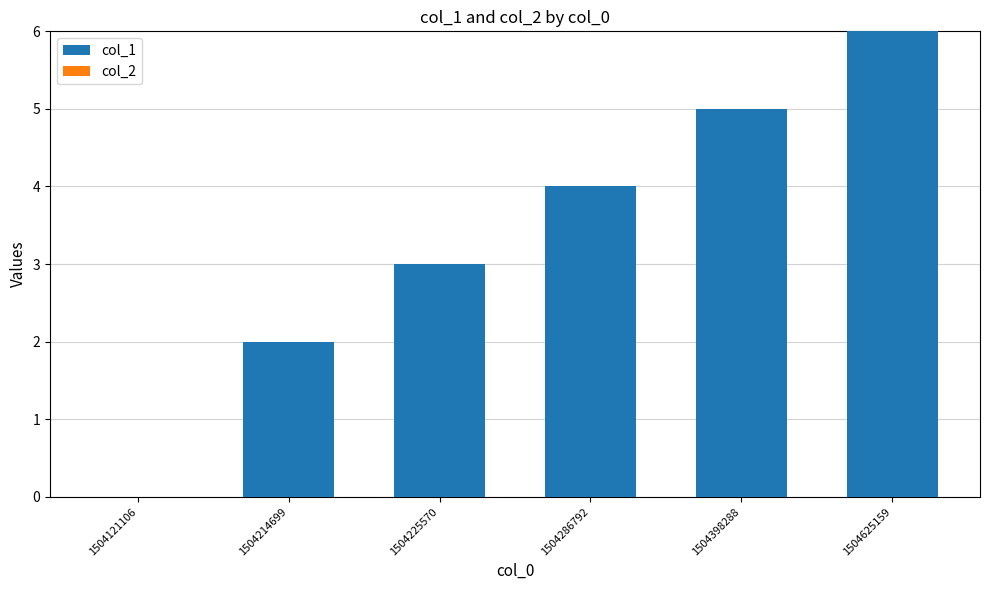

What is the change in value from 1504286792 to 1504625159?

+2